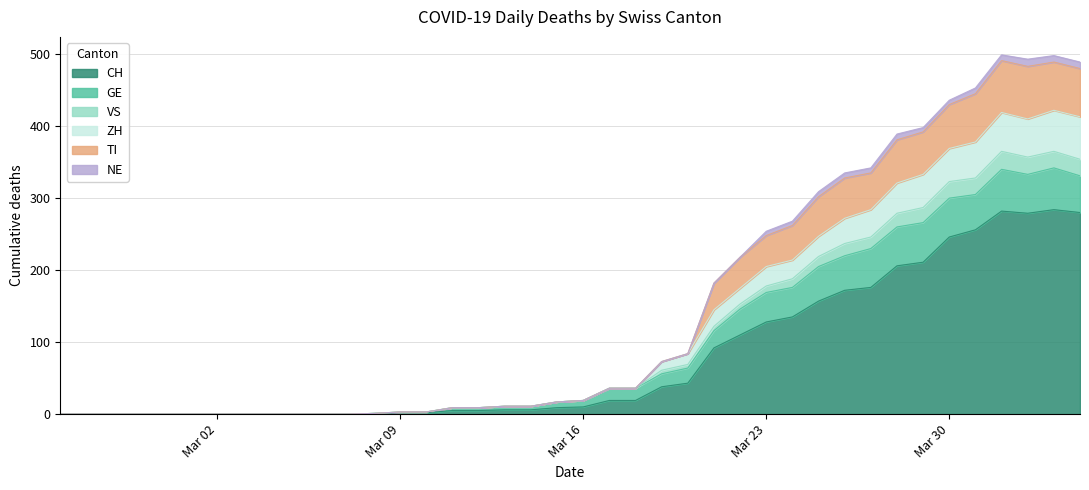

How many positive values does the CH series have?

28